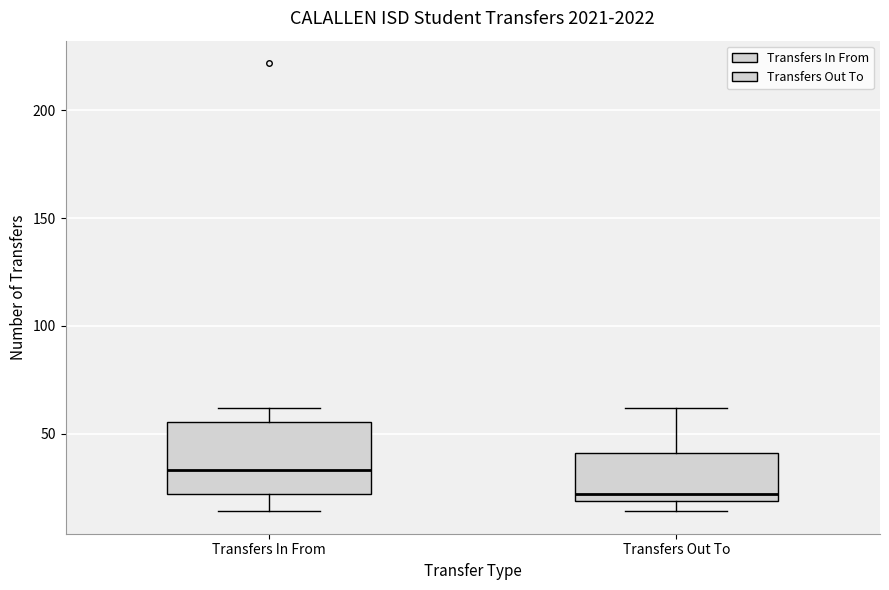

Which box is the tallest, from its lower edge to its upper edge?

Transfers In From